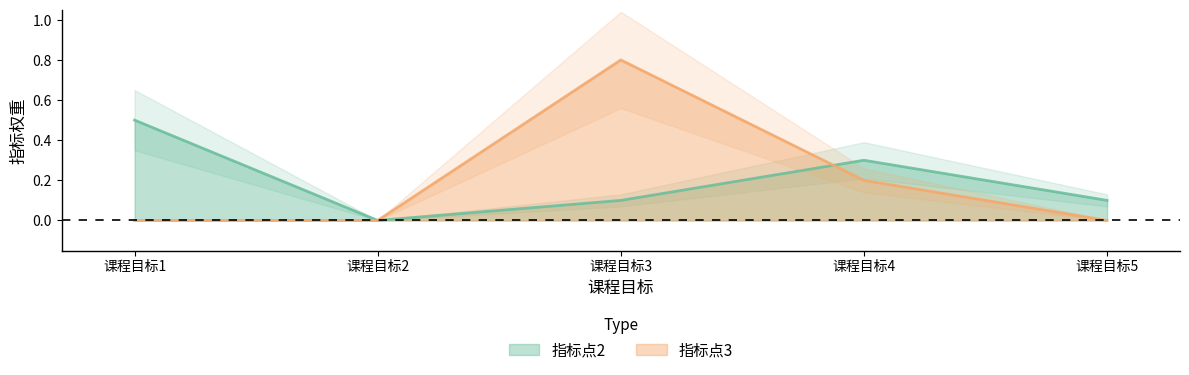

At 课程目标5, list the series in order from largest to smallest.

指标点2, 指标点3